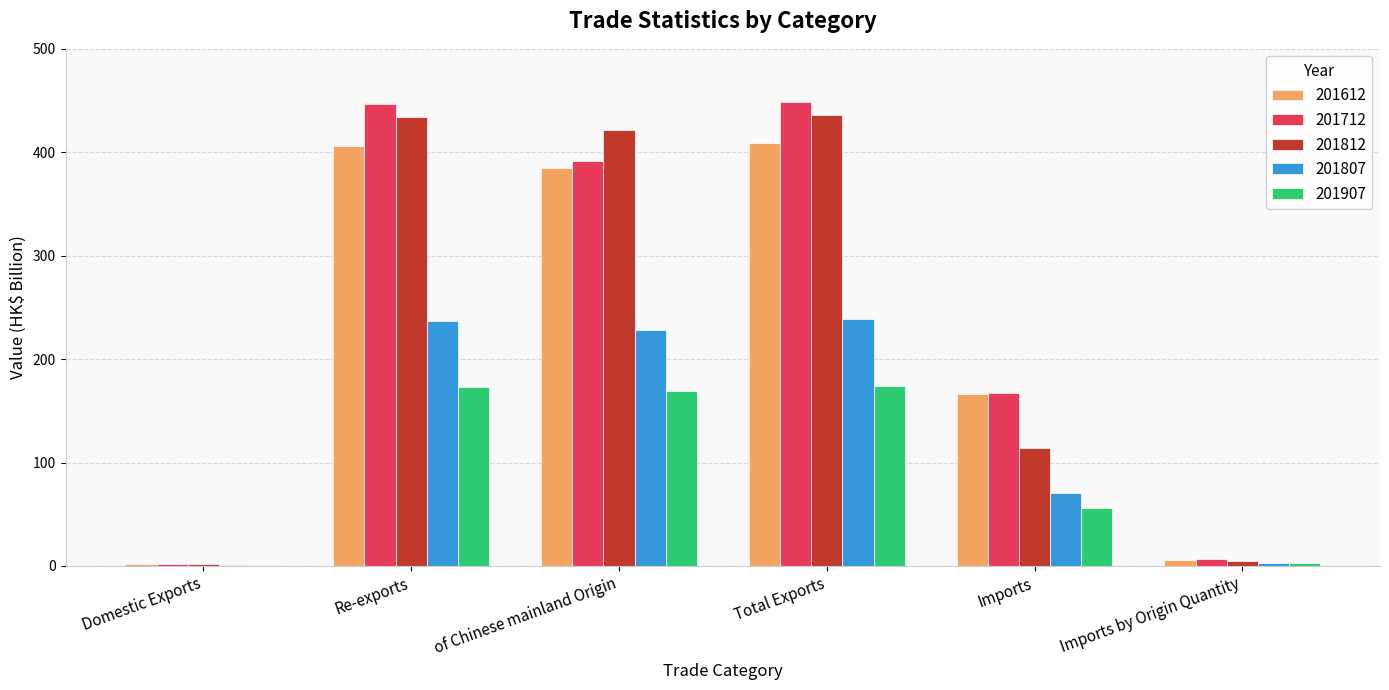

Count the number of data series in this chart.

5